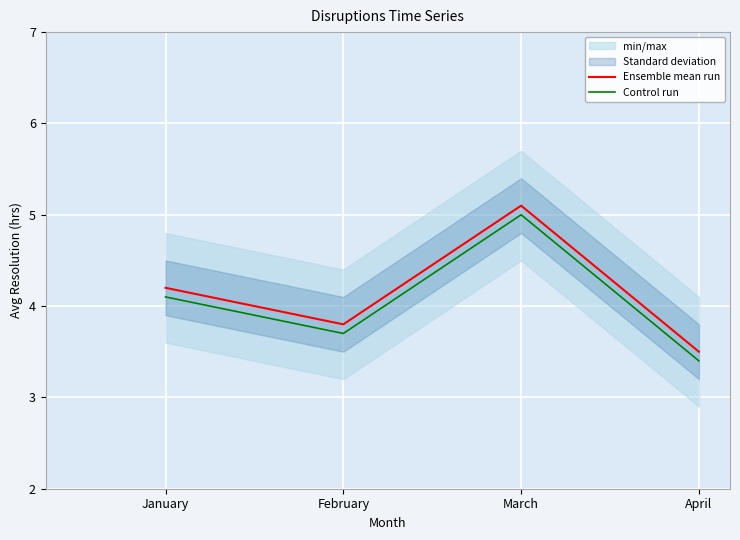

At January, list the series in order from largest to smallest.

Ensemble mean run, Control run